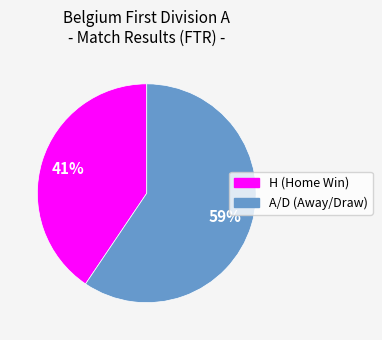

Is there a majority slice in this chart?

Yes